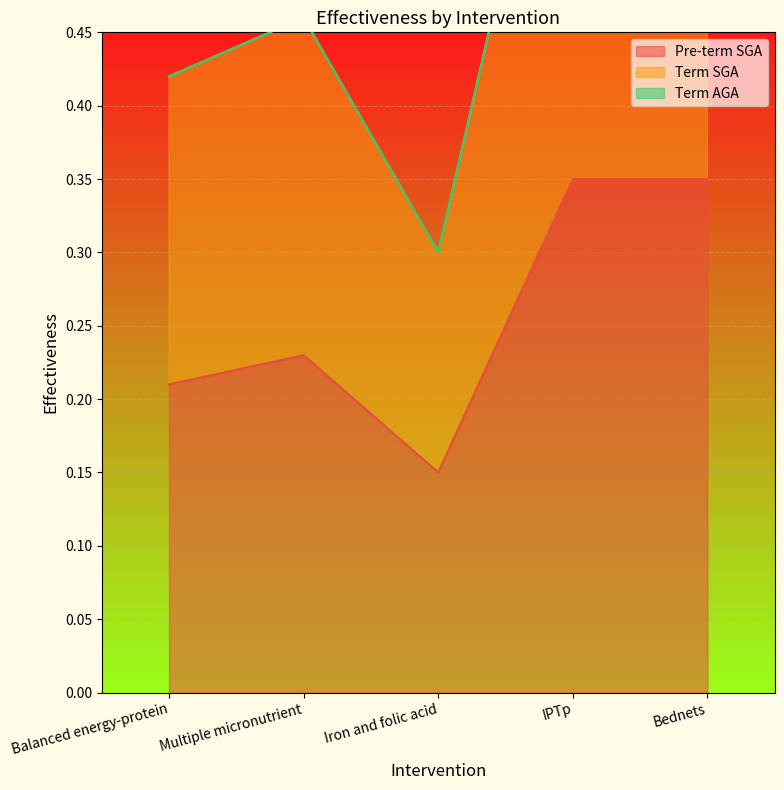

At which label is Term SGA closest to 0?

Iron and folic acid